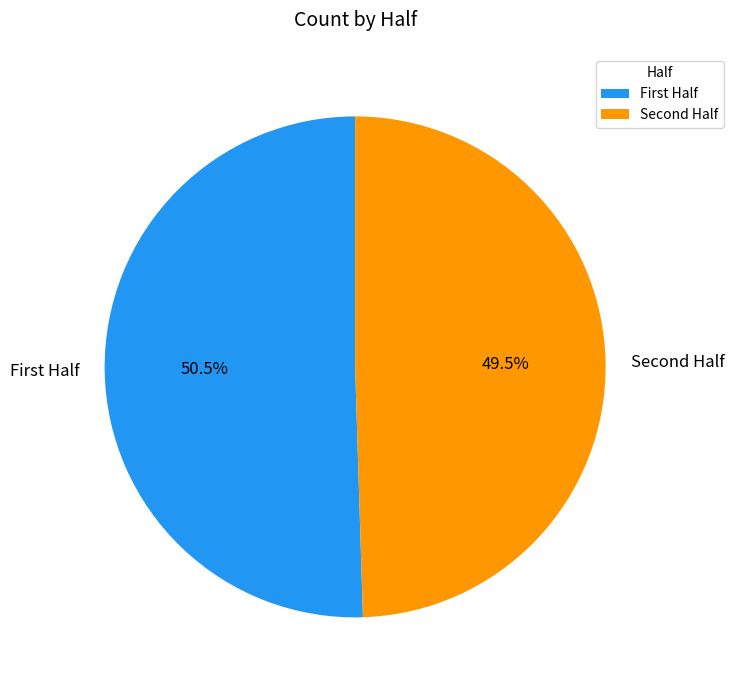

Does any single category account for the majority?

Yes